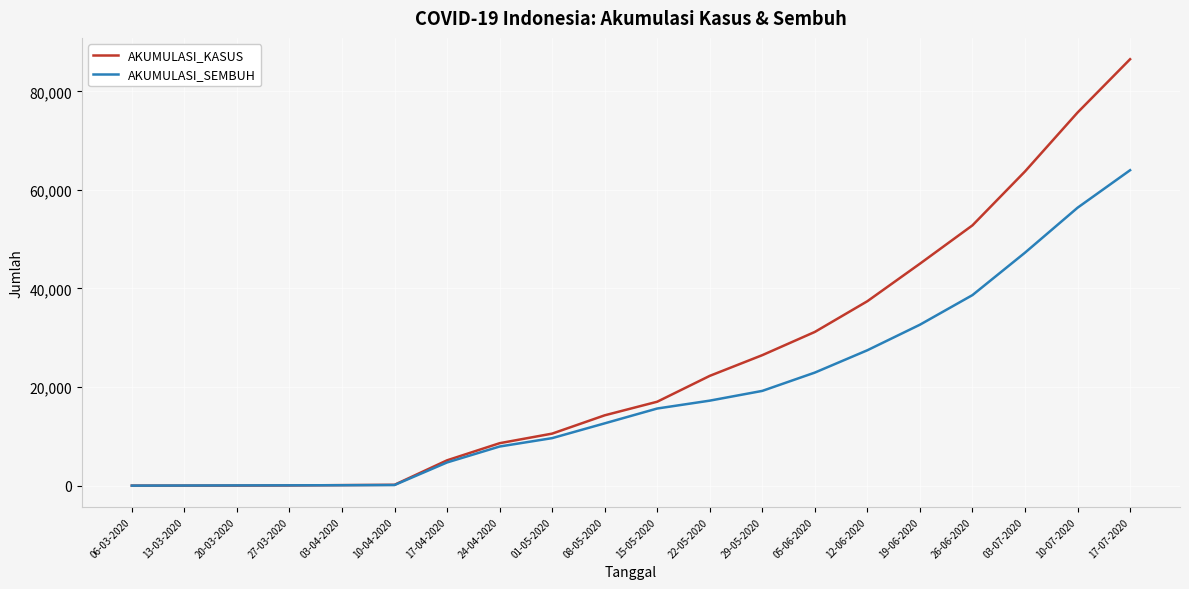

Is it true that AKUMULASI_KASUS equals 16497 at 29-05-2020?

False